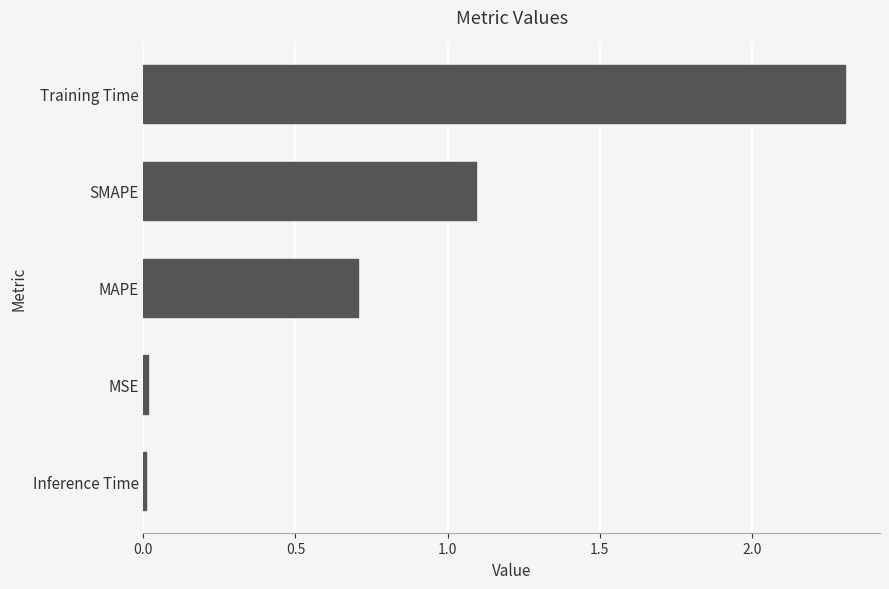

Where is the data nearest to the value 1?

SMAPE